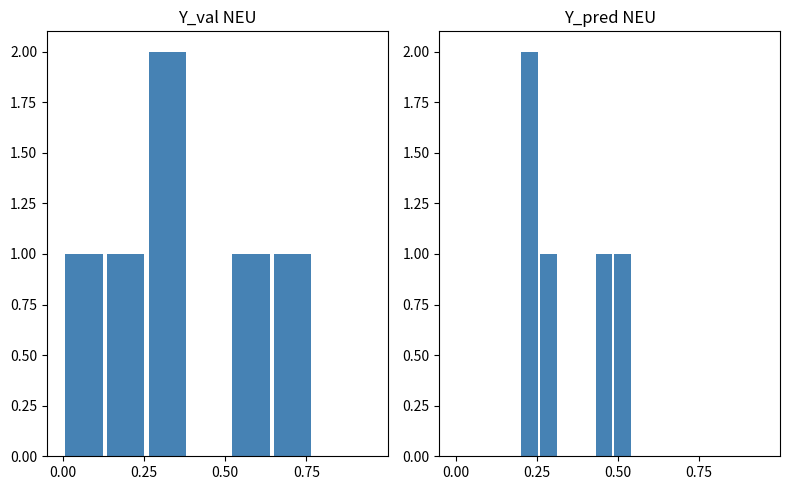

How many distinct data groups are displayed?

2